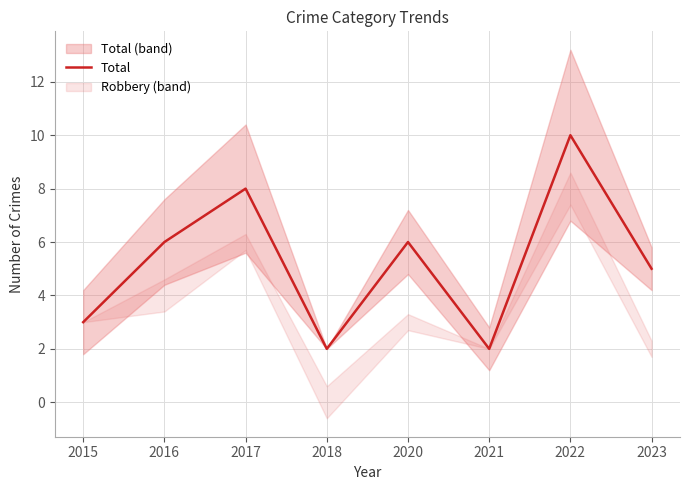

Approximately how many times larger is the value at 2022 compared to 2021?

5.0